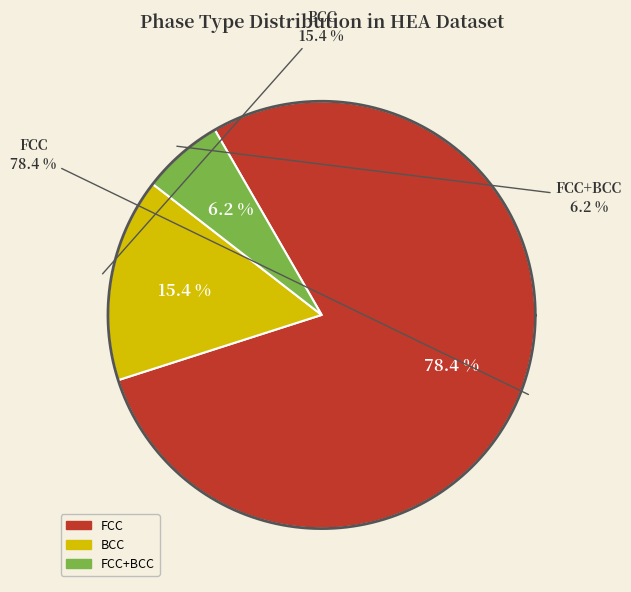

Which slice represents more than half of the pie?

FCC